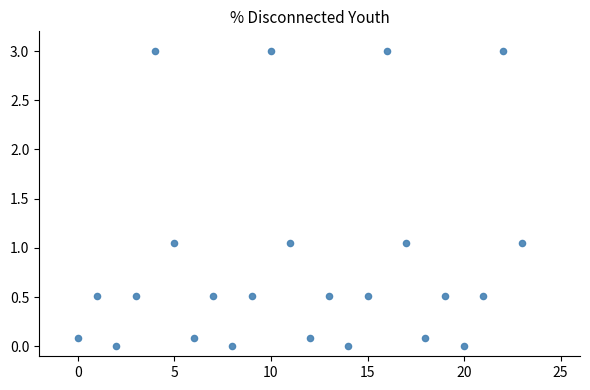

What is the range of Y values (max minus min)?

3.0